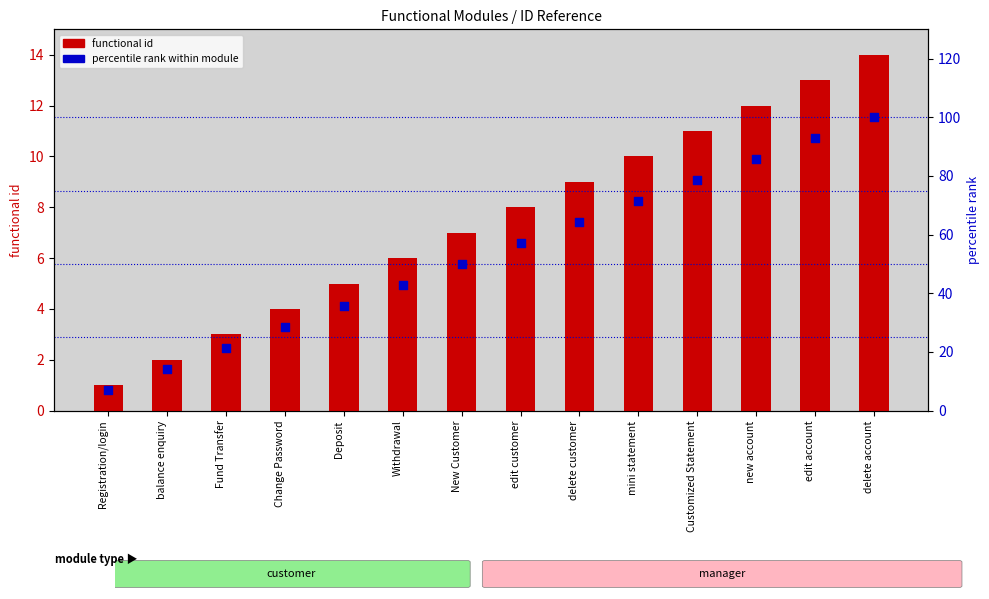

Which series reaches the maximum Y coordinate?

percentile rank within module